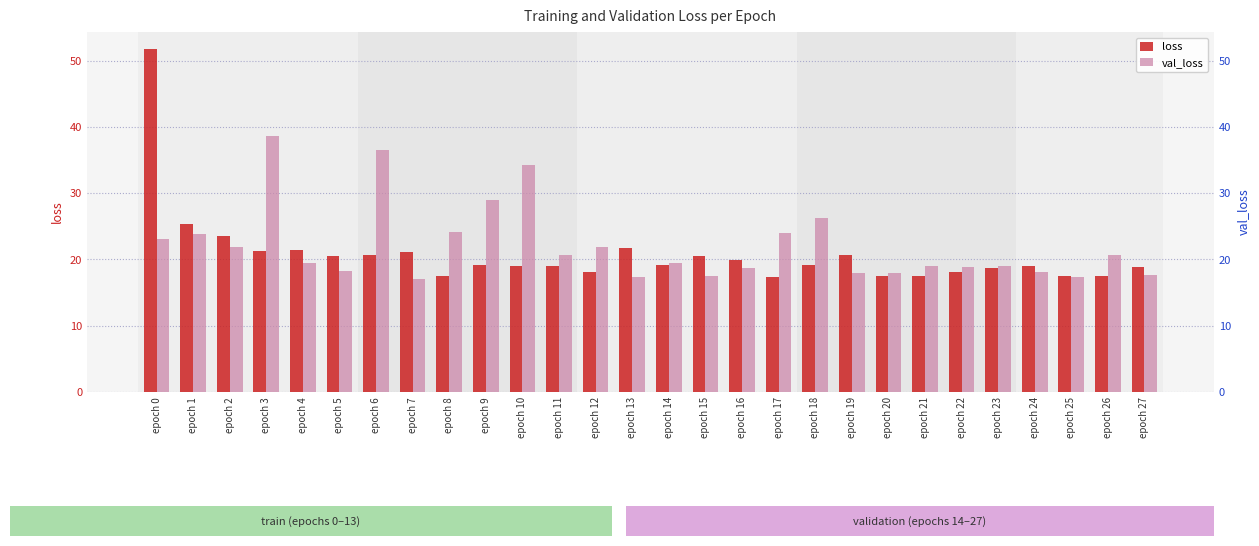

How many values in the val_loss series exceed 19?

16